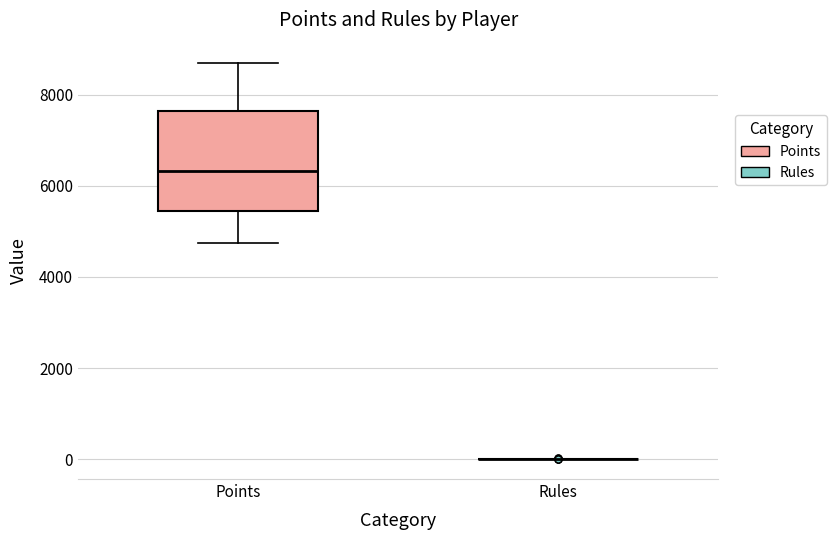

Reading left to right, transcribe this box plot: for each box, give where its median line is, the range the box spans, and where its two whiskers end, as read against the y-axis. The values are not printed on the chart, so give them approximately, as read against the axis.

Points: median 6400, box 5400 to 7600, whiskers 4800 to 8800
Rules: box collapsed to a line at 0, whiskers 0 to 0